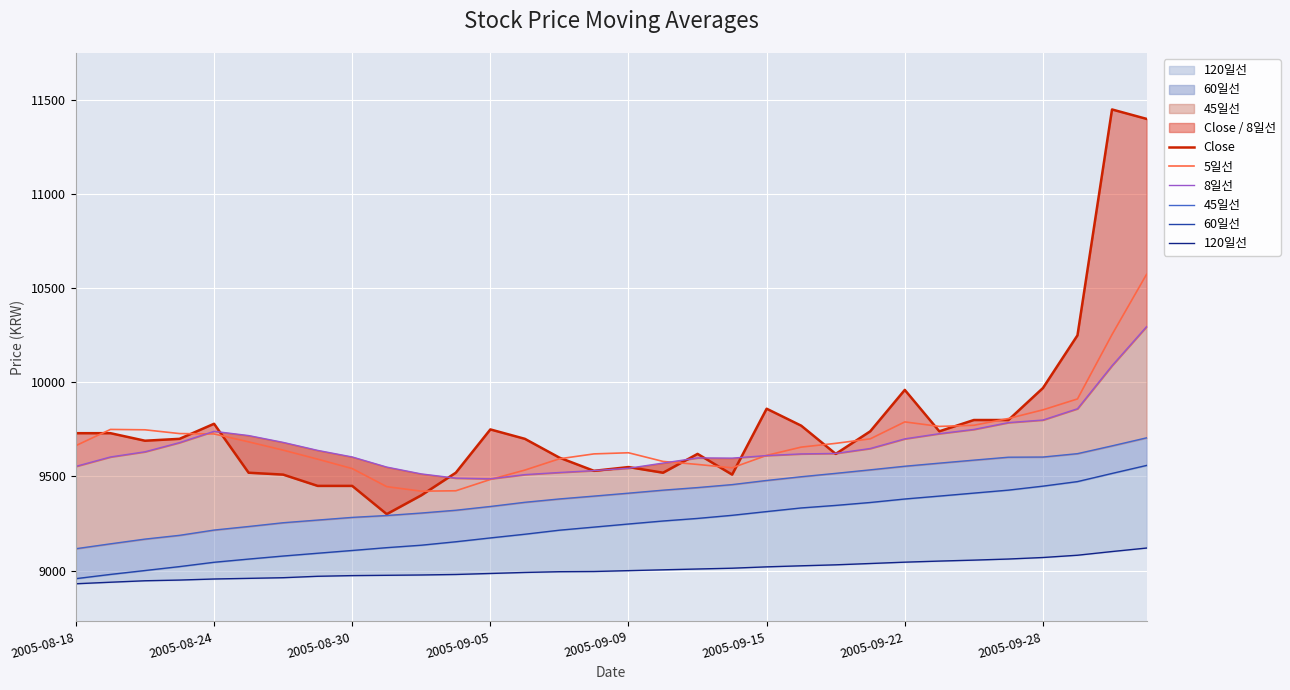

True or false: 60일선 has more than 0 interior local peaks.

False